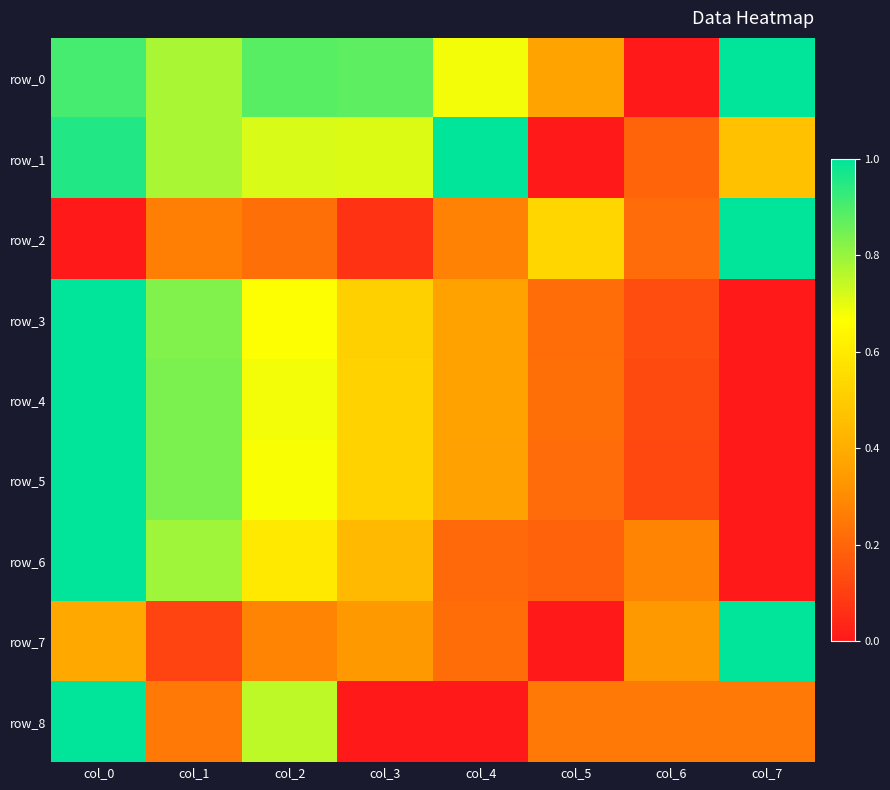

Rank the categories by row_8 value from lowest to highest.

col_3, col_4, col_1, col_5, col_6, col_7, col_2, col_0